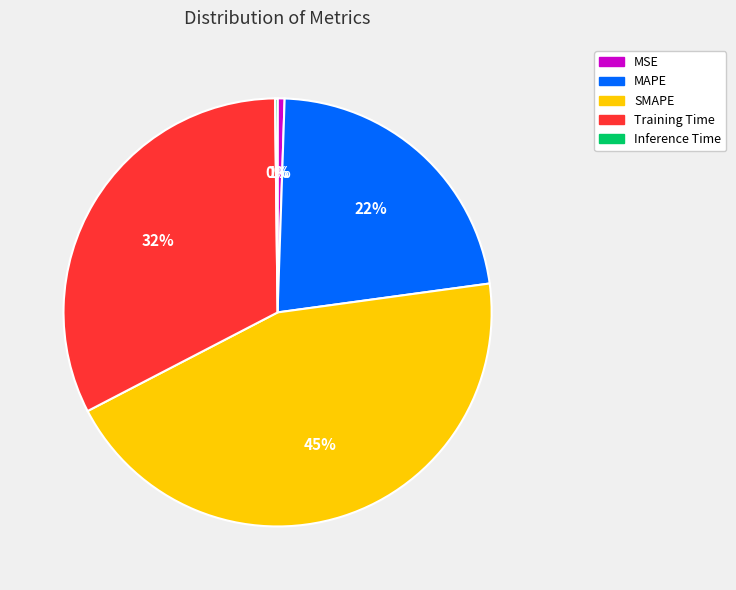

Is the sum of Training Time and SMAPE greater than half?

Yes